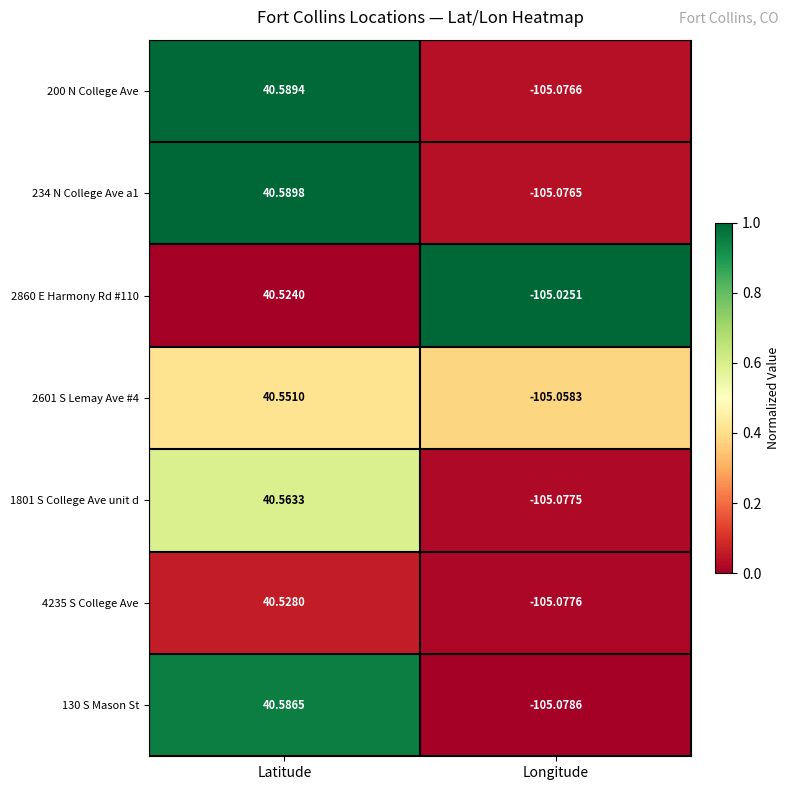

Where is 234 N College Ave a1 nearest to the value -32?

Latitude